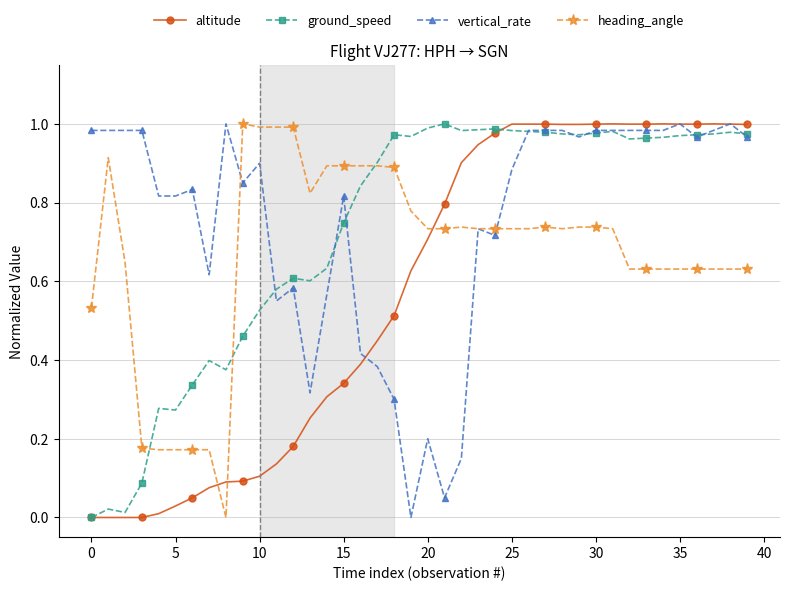

True or false: heading_angle has more than 2 interior local peaks.

True